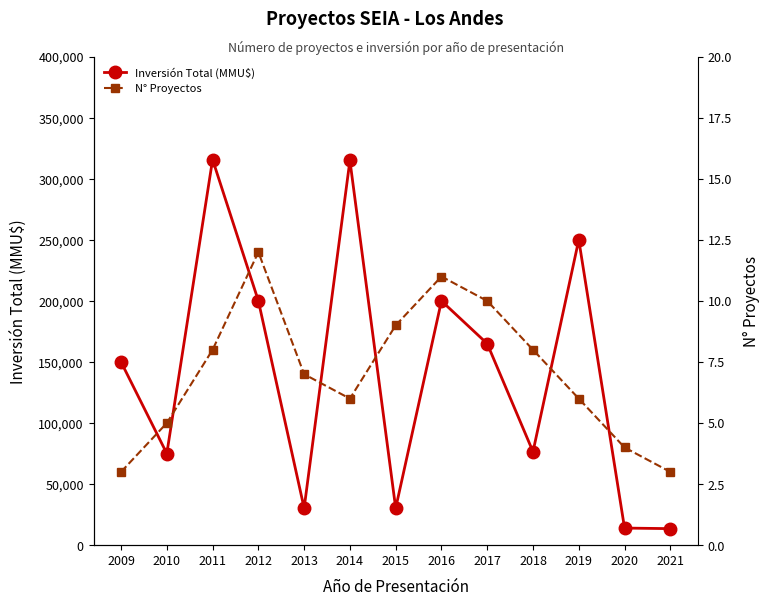

Which label corresponds to the largest value in the chart?

2011